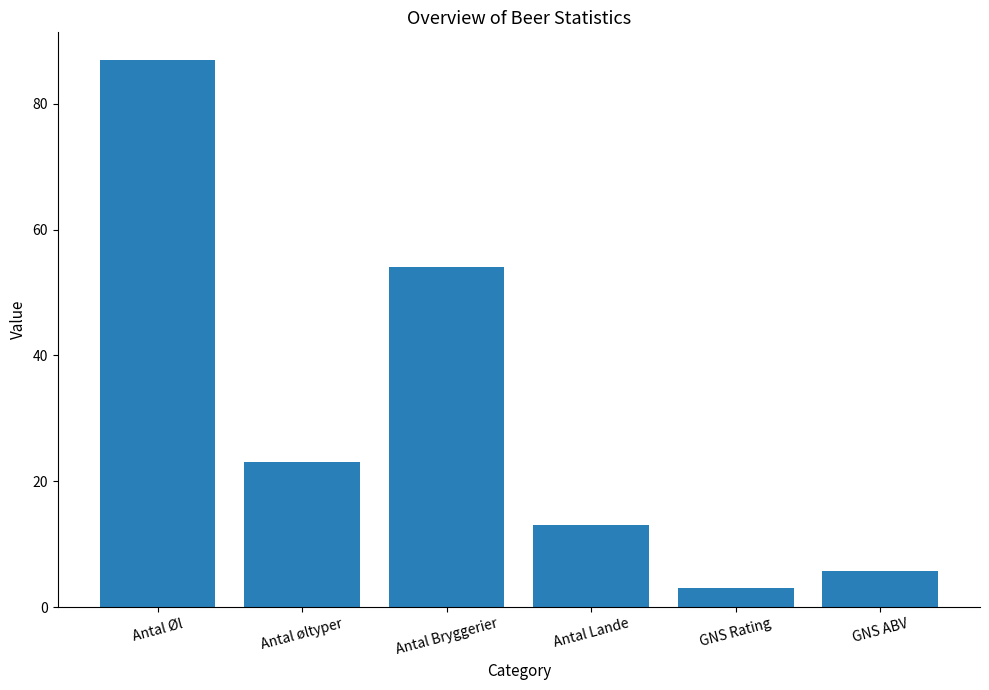

What is the label of the 2nd bar from the right?

GNS Rating